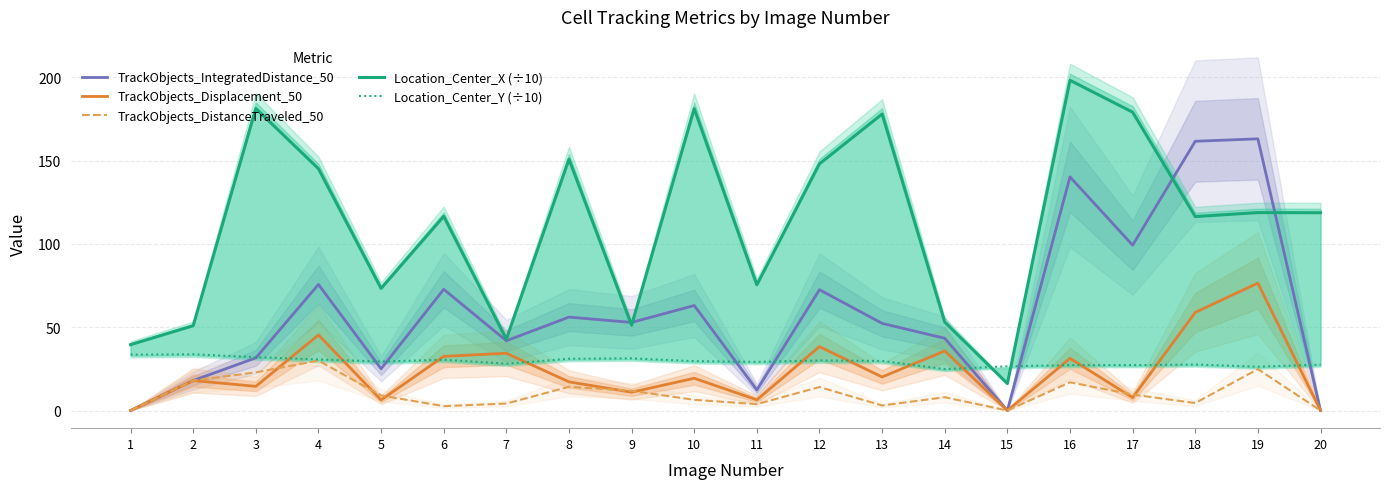

At which category is the sum across all series the highest?

16